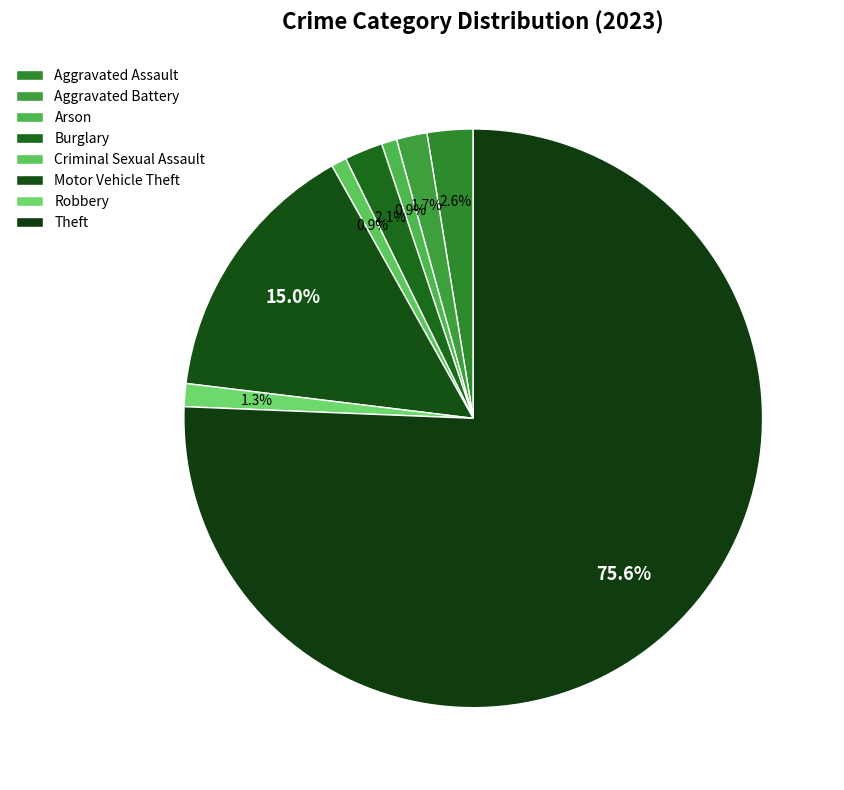

What portion of the pie excludes Theft?

24.4%